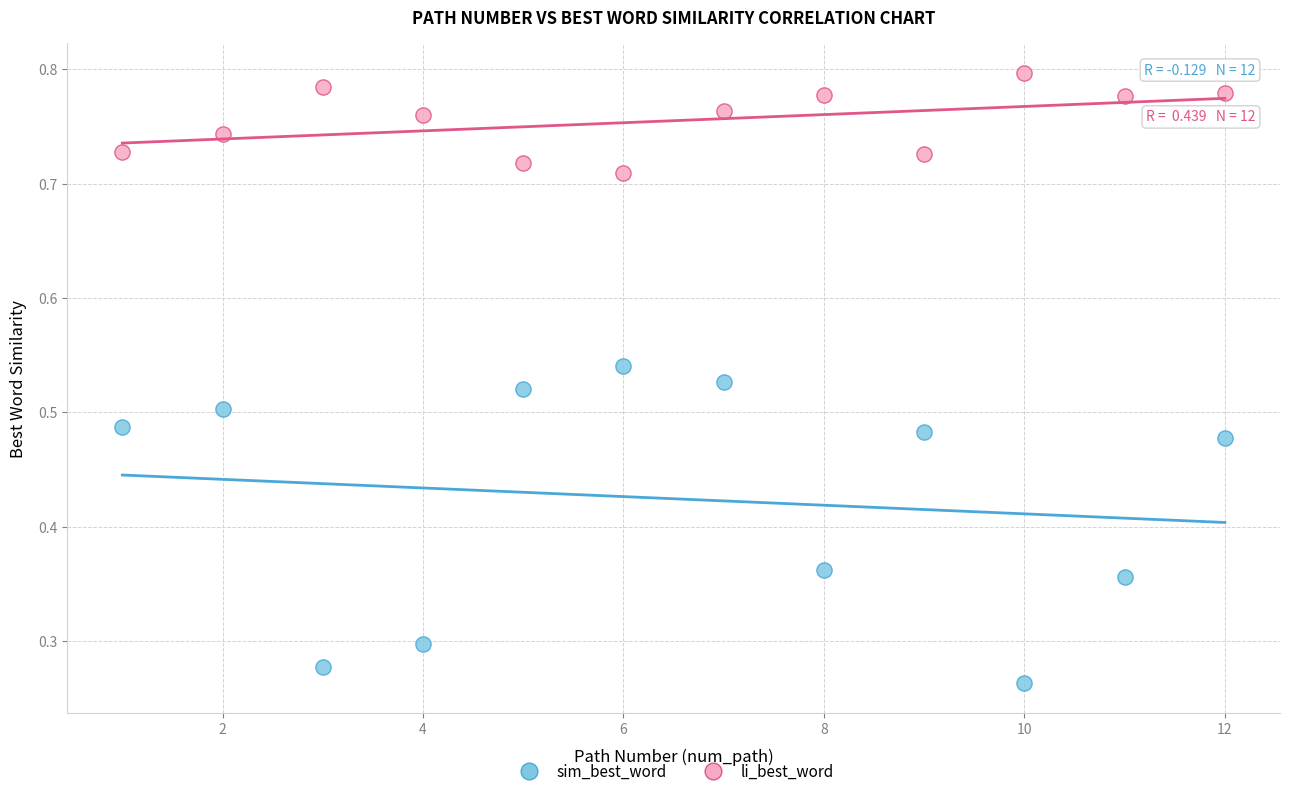

Which series has the widest spread of Y values?

sim_best_word